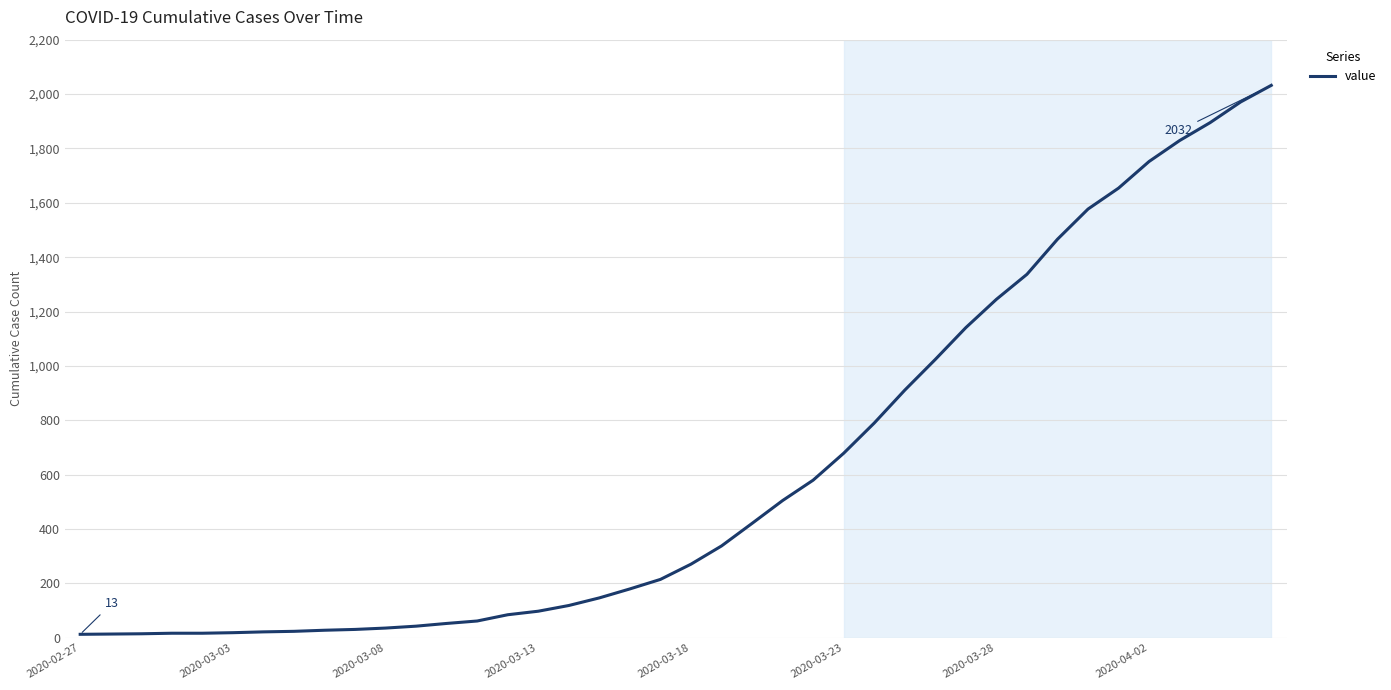

What is the maximum value shown in the chart?

2032